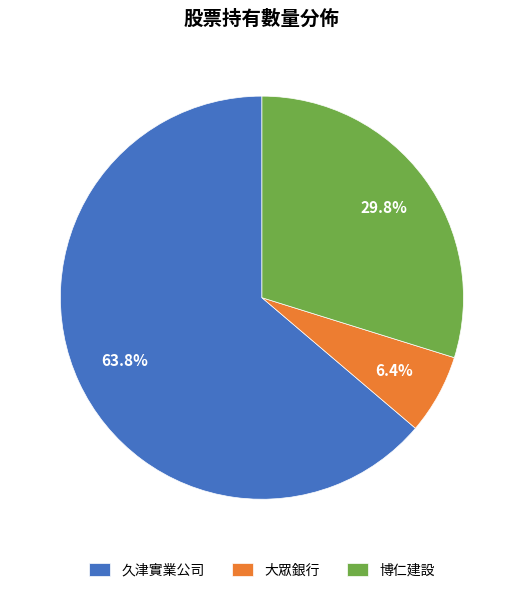

How many slices are in this pie chart?

3